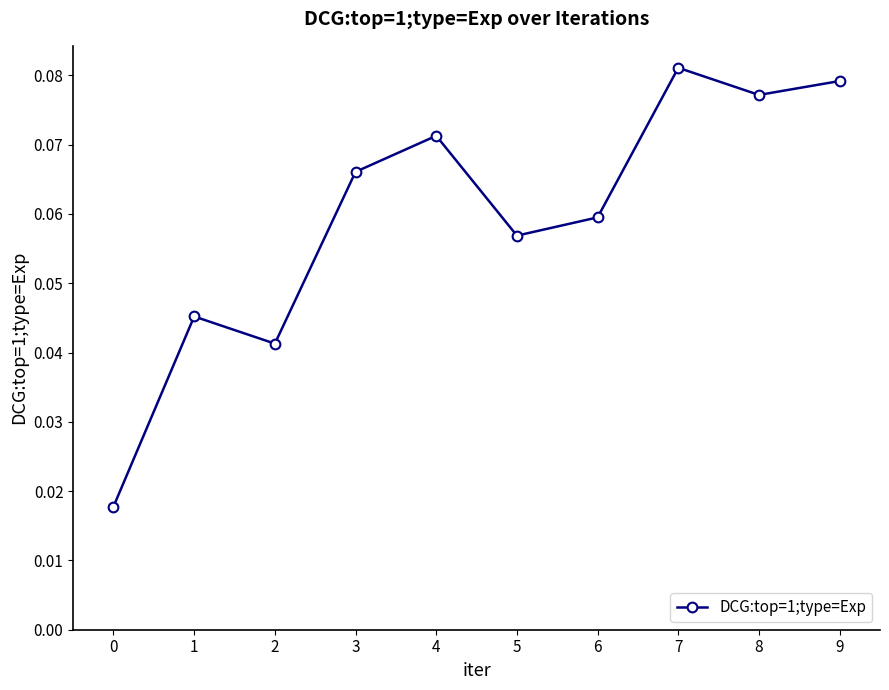

At which category does the chart reach its peak across all series?

7